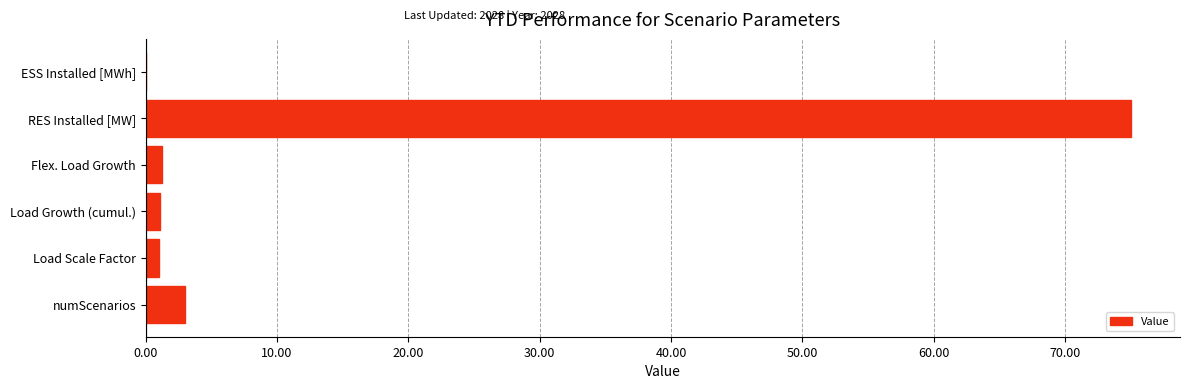

What is the greatest value displayed?

75.0